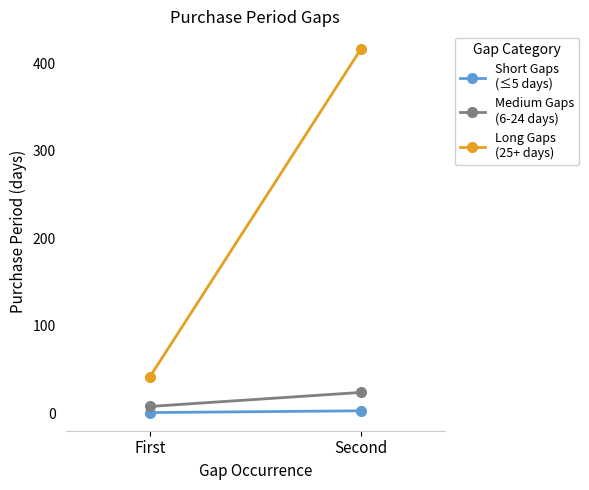

How many Medium Gaps
(6-24 days) values are between 8 and 24?

2